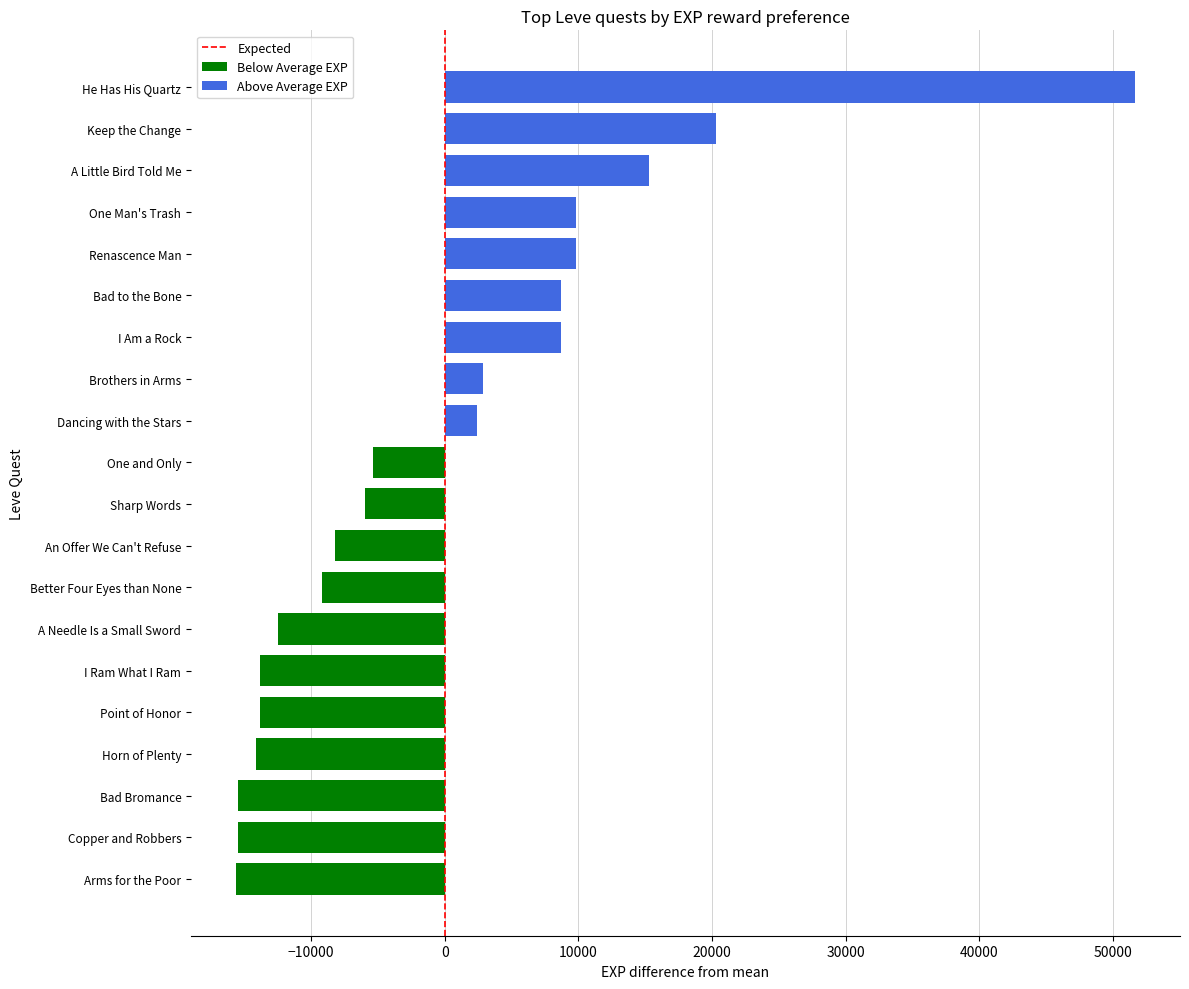

What value does the data have at Point of Honor?

-13847.5